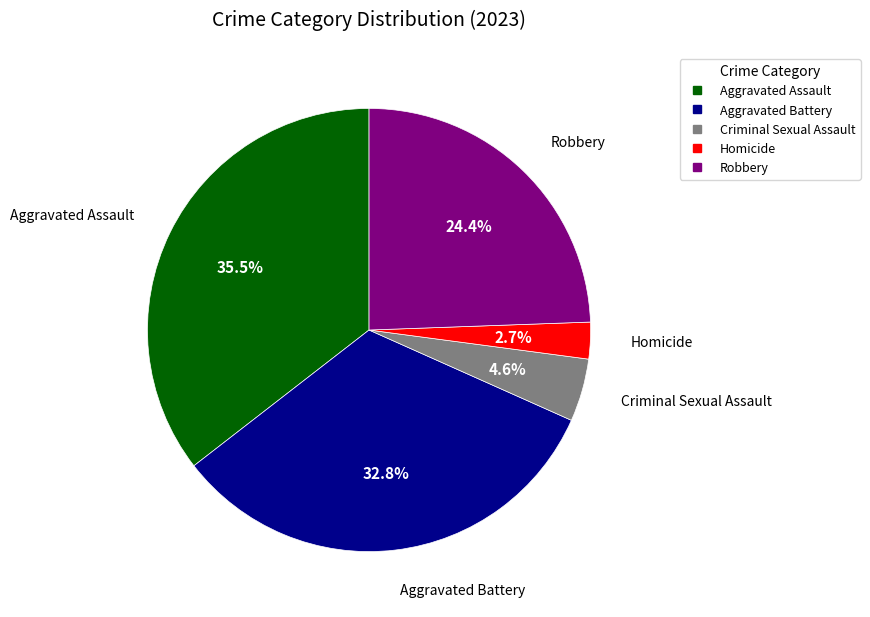

Does Robbery represent more than half of the total?

No